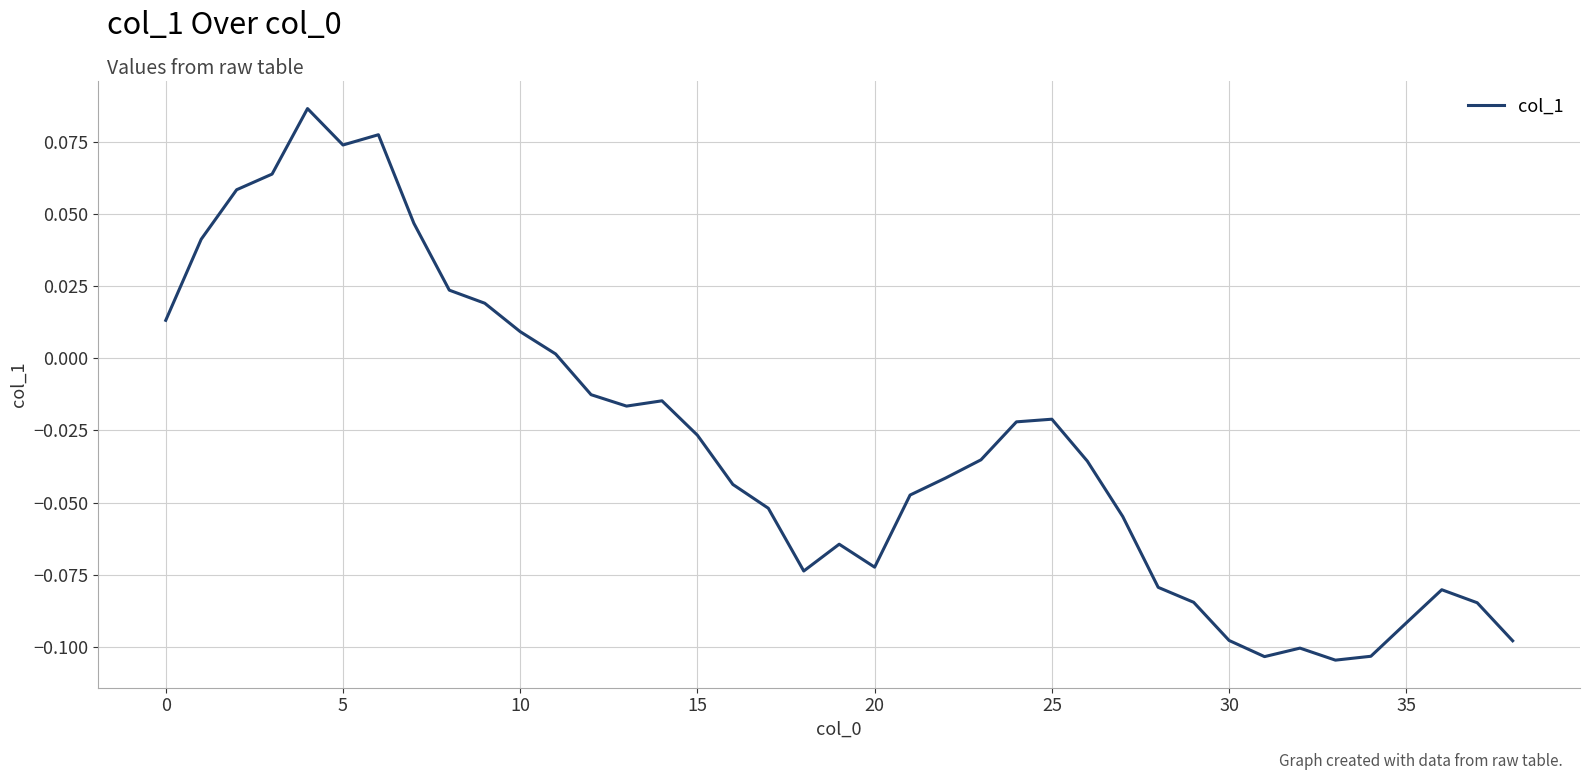

How many lines are shown in the chart?

1